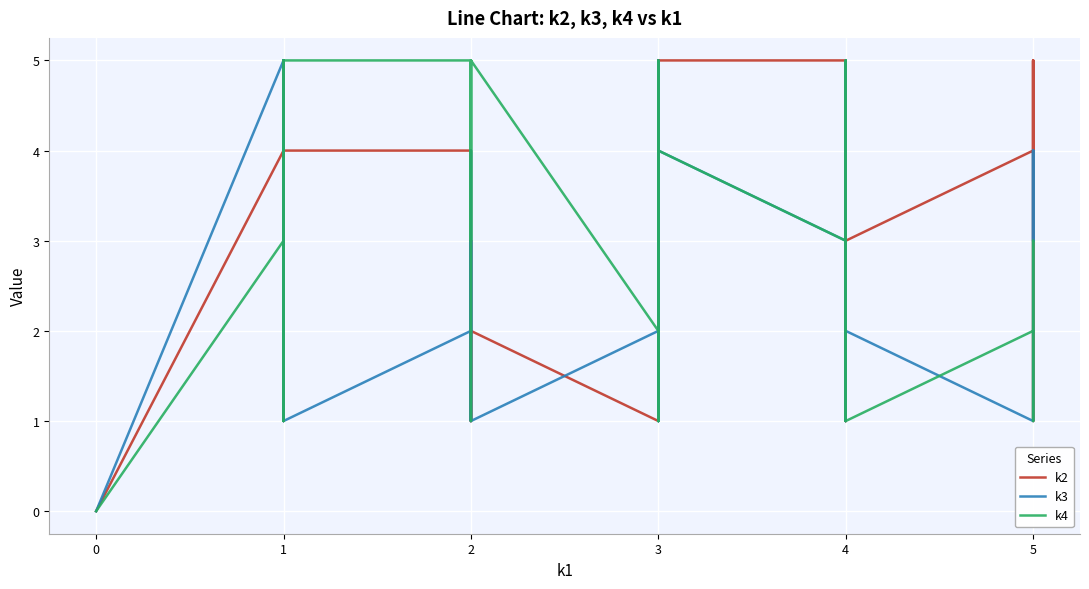

List the series in order of their peak value, lowest first.

k2, k3, k4